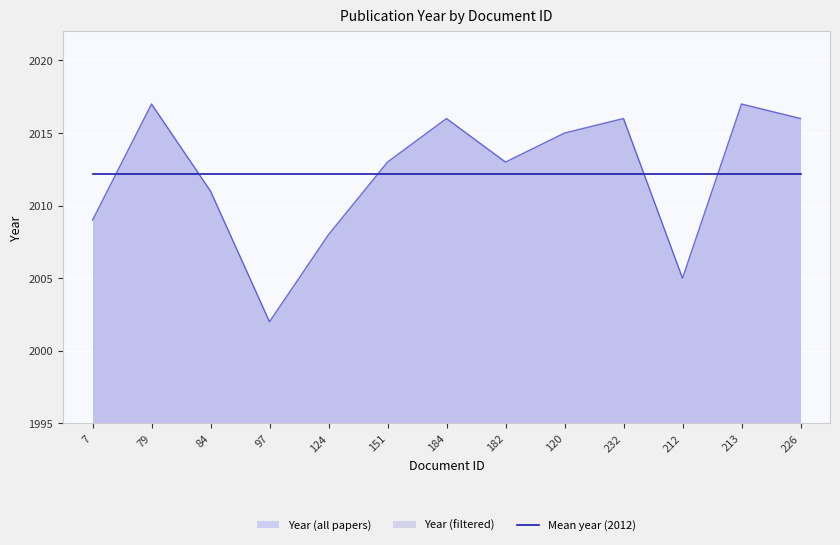

What is the smallest value displayed?

2002.0